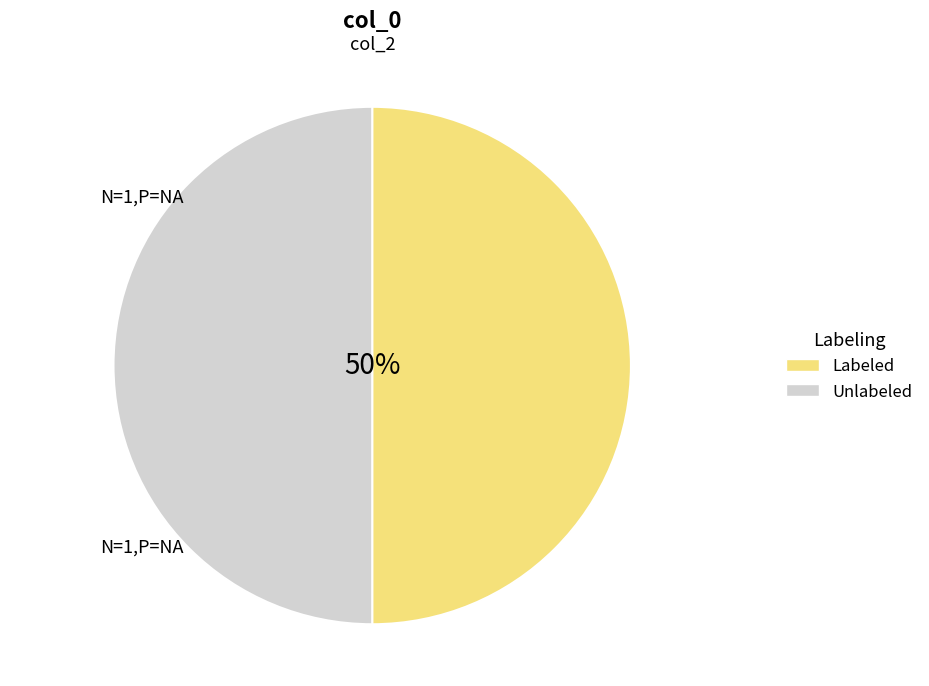

How many segments does this pie chart have?

2